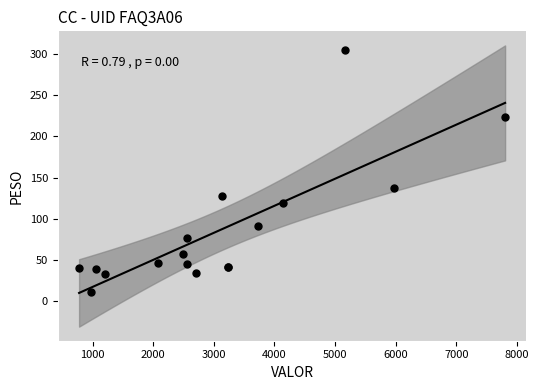

What Y value in the scatter plot is closest to 157?

136.9